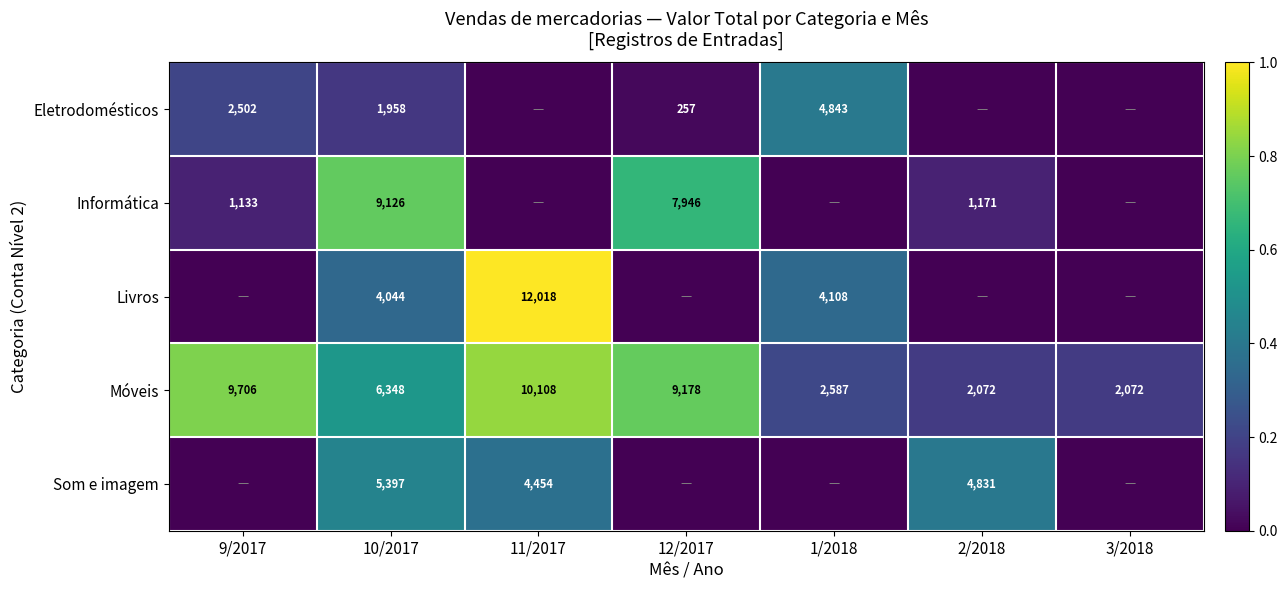

The Eletrodomésticos series shows 257 at 12/2017. True or false?

True